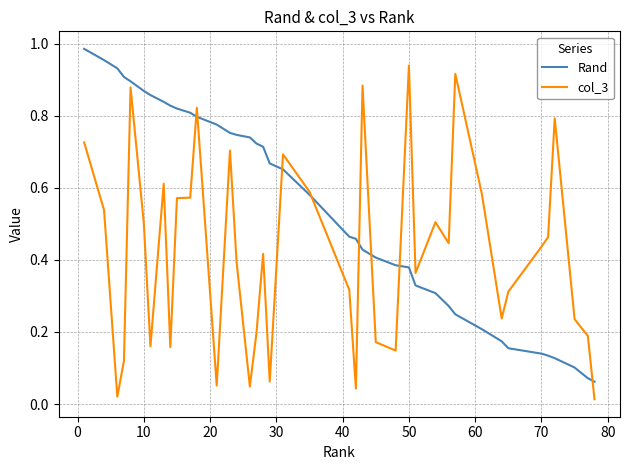

Which series has the largest total across all categories?

Rand